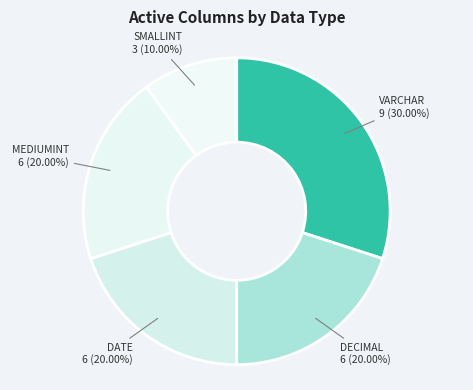

To the nearest percent, what is the combined percentage of DATE and SMALLINT?

30%